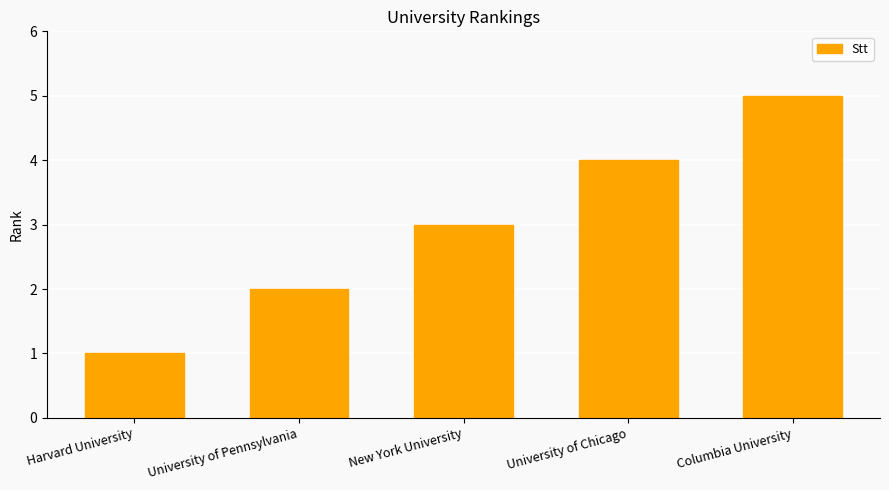

Reading left to right, list all the values displayed in this chart.

Harvard University=1	University of Pennsylvania=2	New York University=3	University of Chicago=4	Columbia University=5